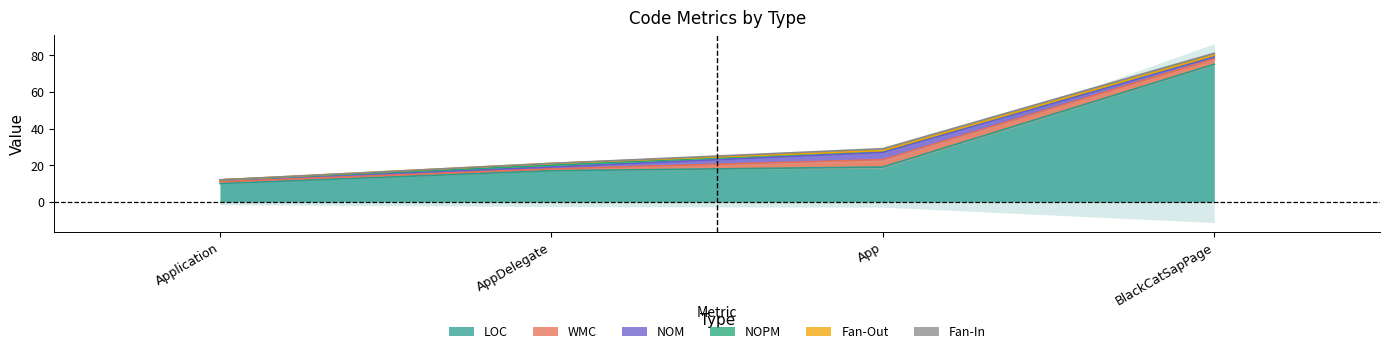

Rank the series by their maximum value, from lowest to highest.

NOPM, Fan-Out, Fan-In, WMC, NOM, LOC